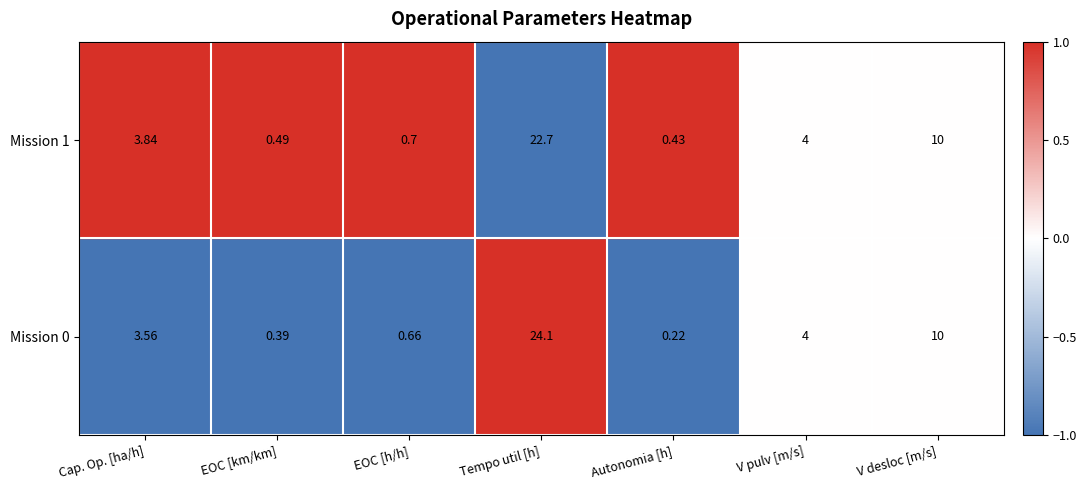

Rank the series at EOC [h/h] from highest to lowest value.

Mission 1, Mission 0